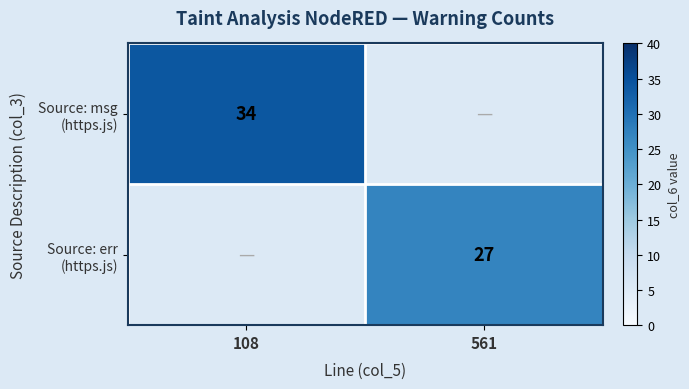

Count the number of data series in this chart.

2